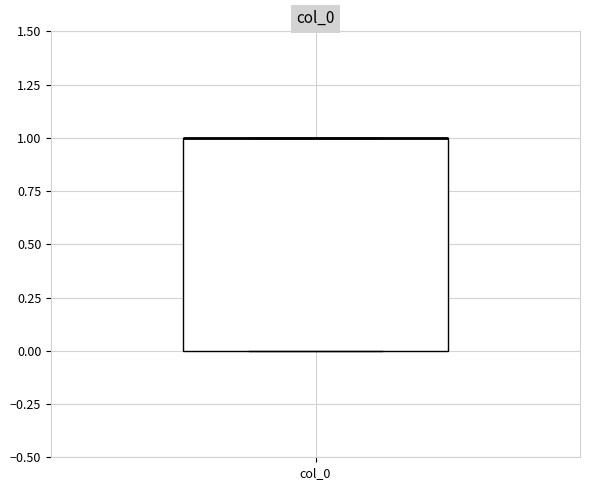

Read this box plot against the y-axis: the position of the median line, the range covered by the box, and the ends of both whiskers. The values are not printed on the chart, so give them approximately, as read against the axis.

median 1 (drawn on the box's upper edge), box 0 to 1, whiskers 0 to 1